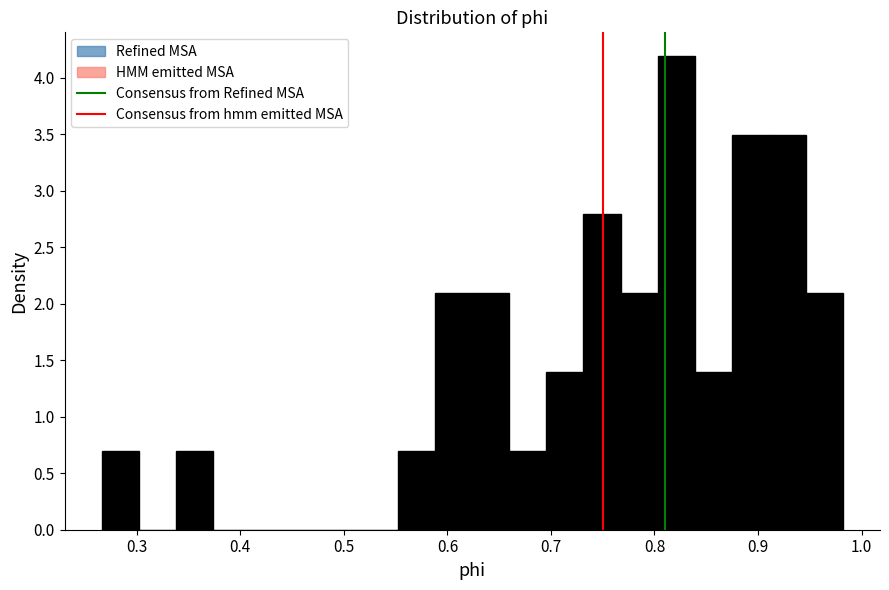

Around what value on the x-axis is the tallest bar? Give the approximate position of its centre, as read against the axis.

0.82